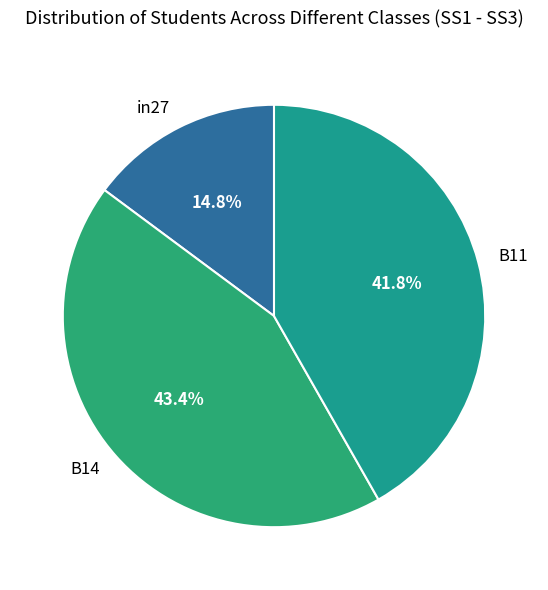

What portion of the pie excludes B11?

58.2%